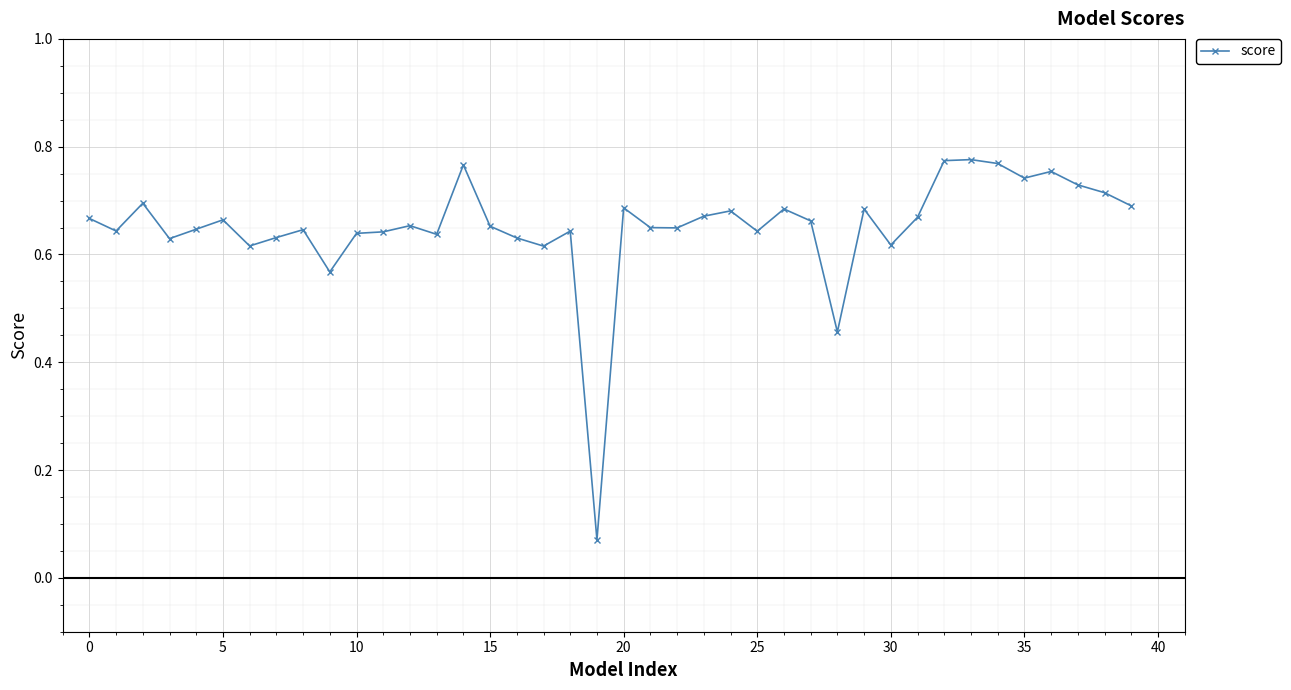

What is the sum of all values?

26.1